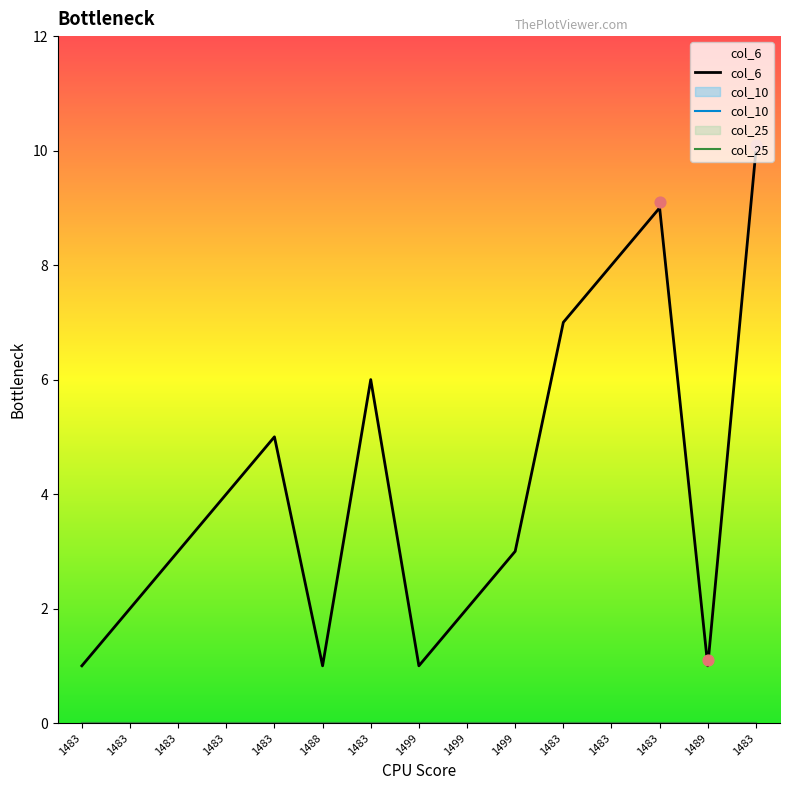

Which series has the largest total across all categories?

col_6